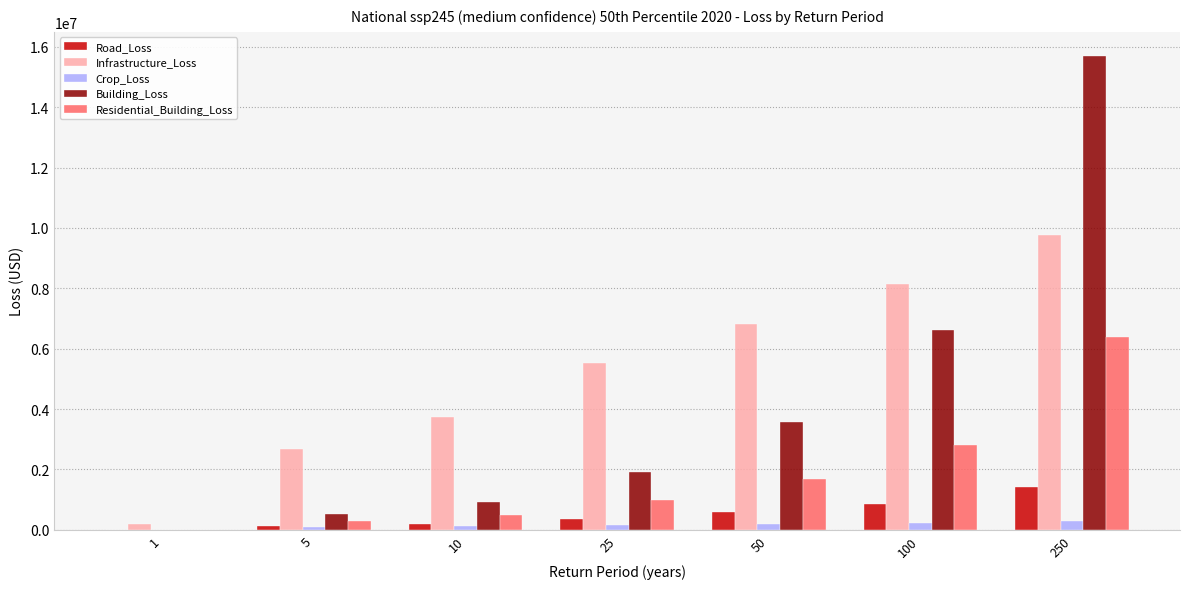

Which series has the largest total across all categories?

Infrastructure_Loss